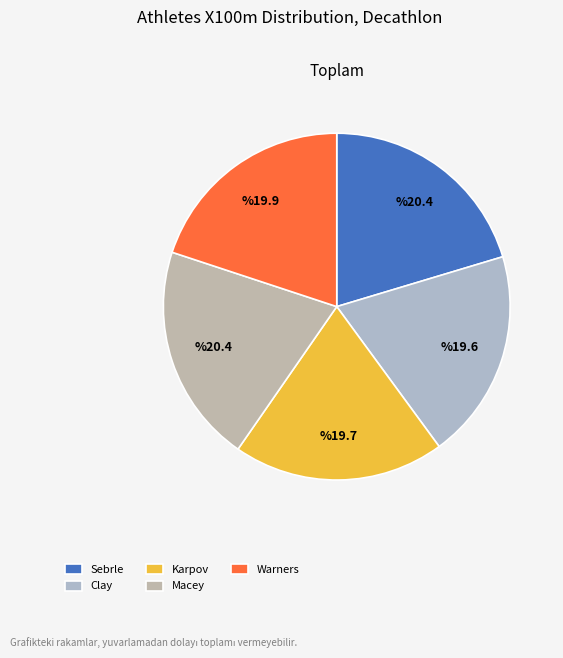

True or false: Karpov accounts for 20% of the total.

True